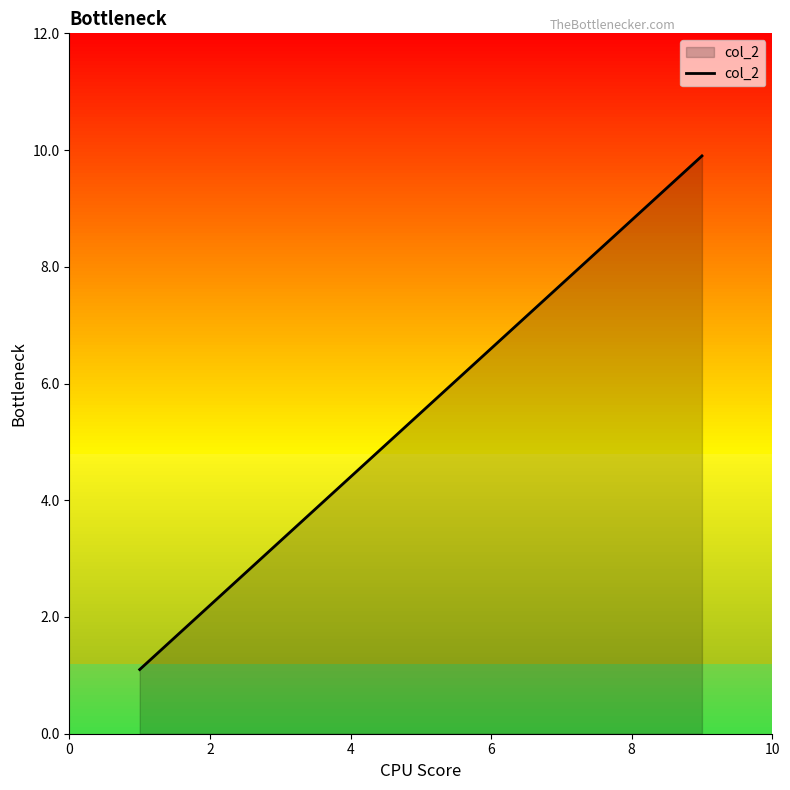

True or false: the data has more than 0 interior local peaks.

False